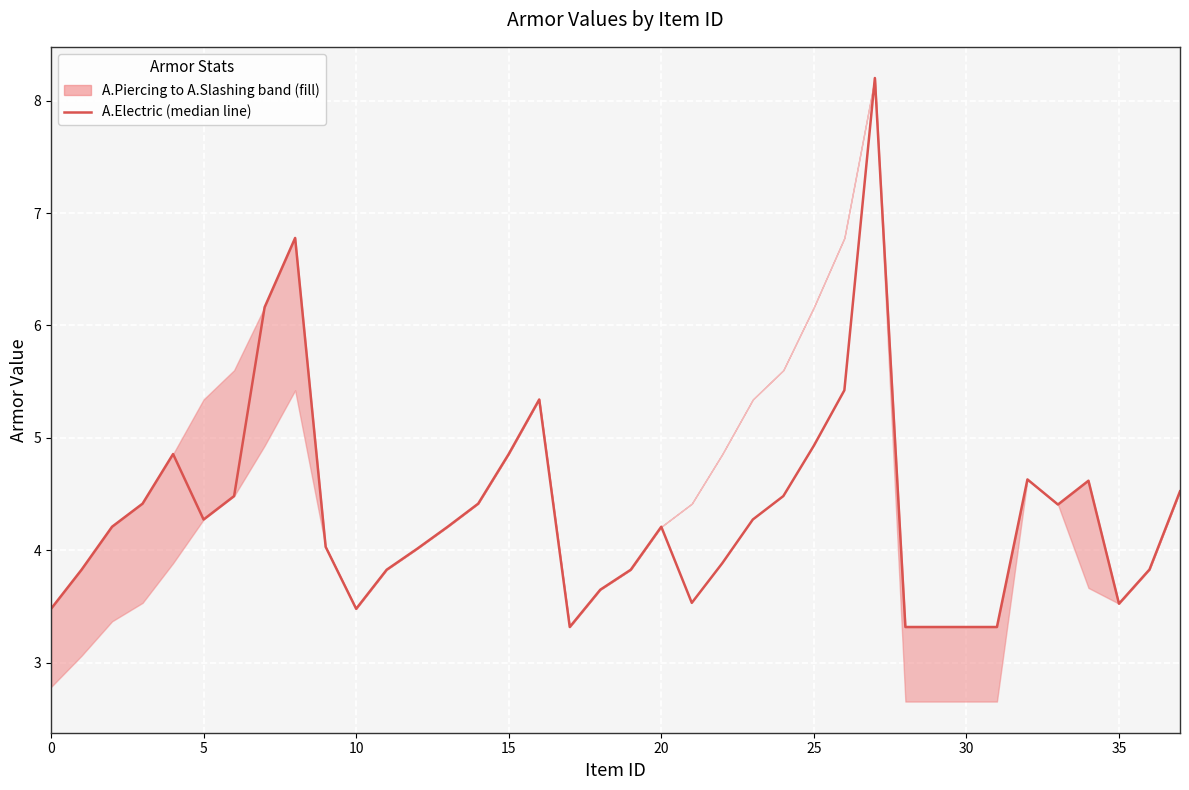

What value does the data have at 18?

3.6